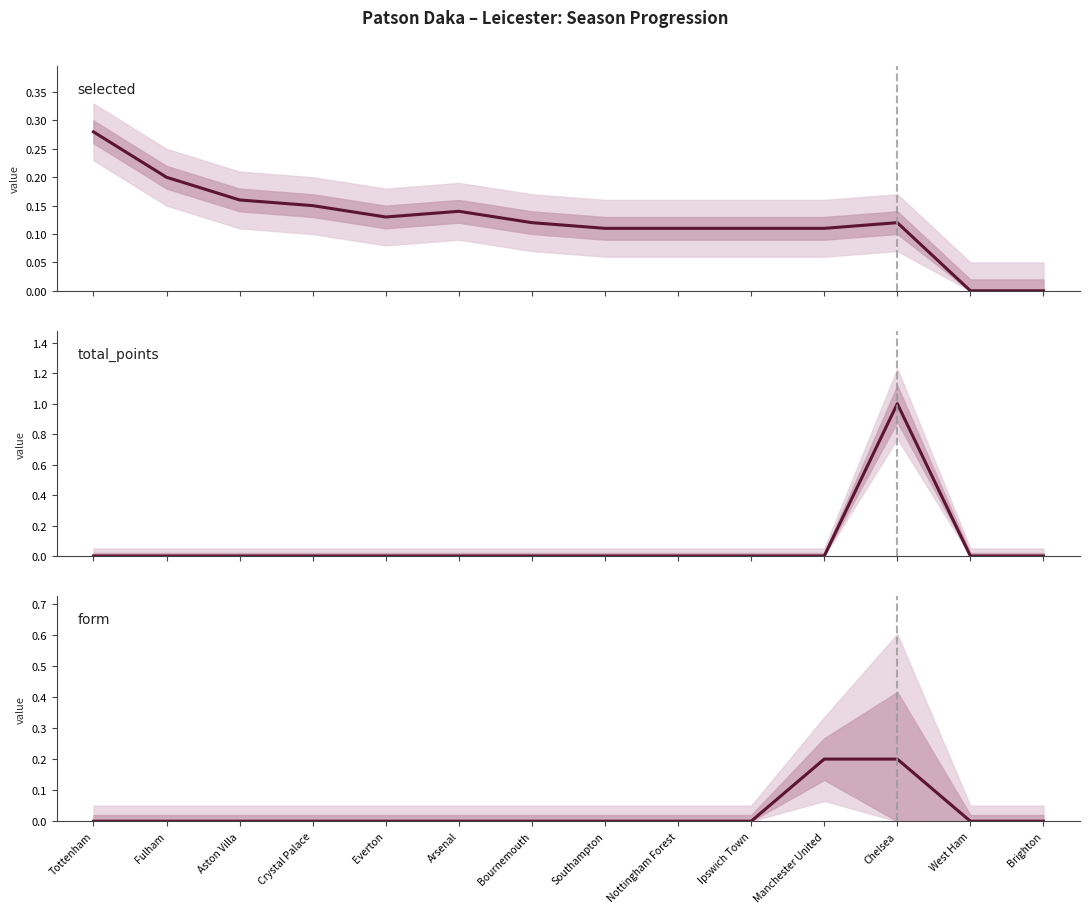

Which series has the largest range (max minus min)?

total_points